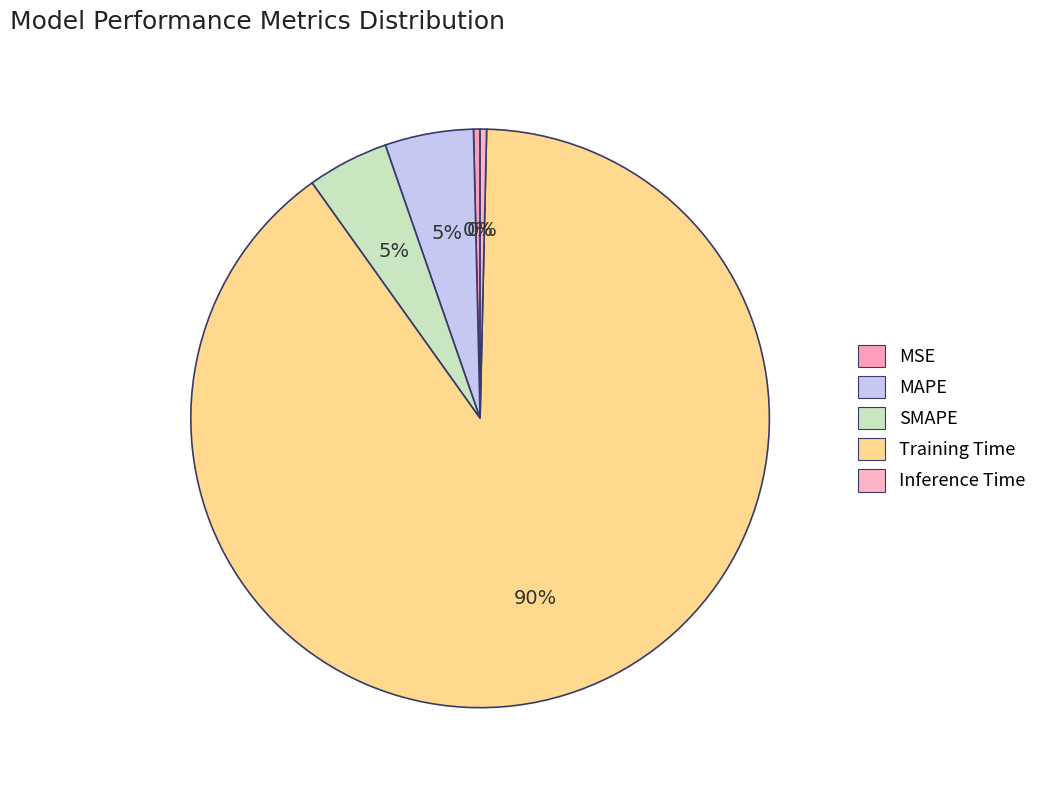

To the nearest percent, what is the difference between the largest and smallest slice percentages?

89%